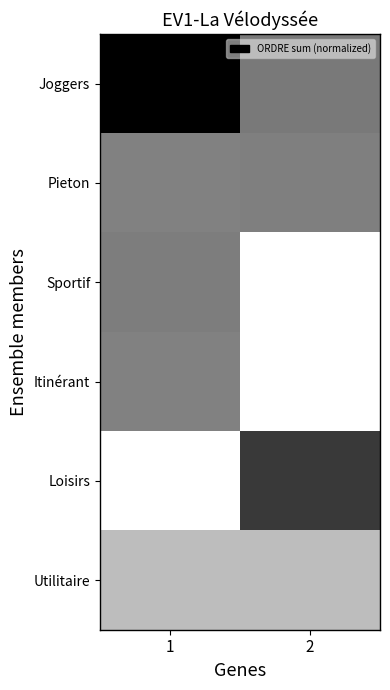

Rank the series by their maximum value, from lowest to highest.

Utilitaire, Itinérant, Pieton, Sportif, Loisirs, Joggers